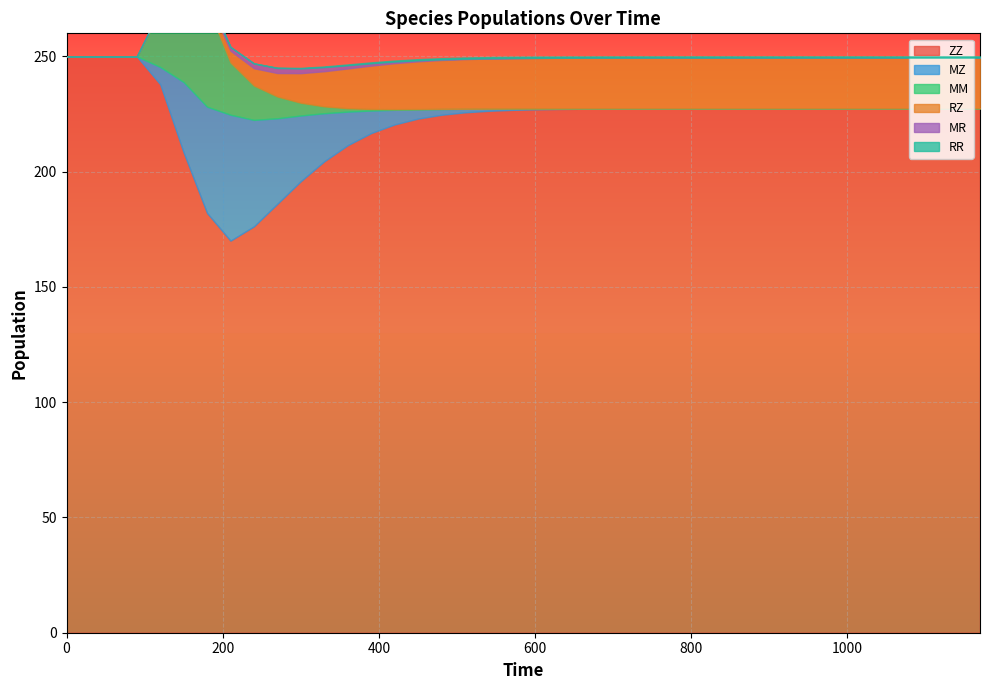

What is the difference between the highest and lowest values at 90?

250.0